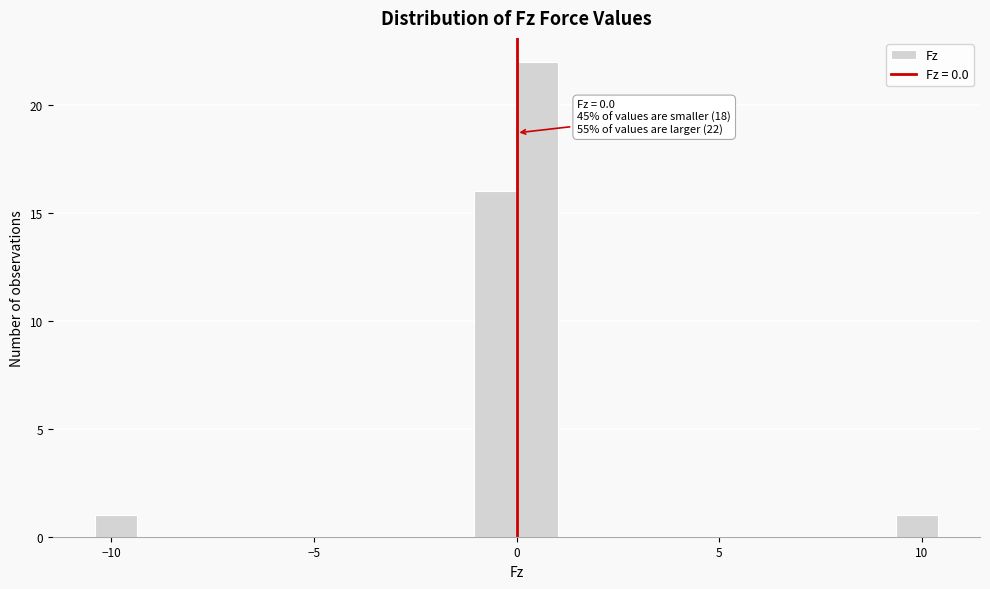

Around what value on the x-axis is the tallest bar? Give the approximate position of its centre, as read against the axis.

0.5